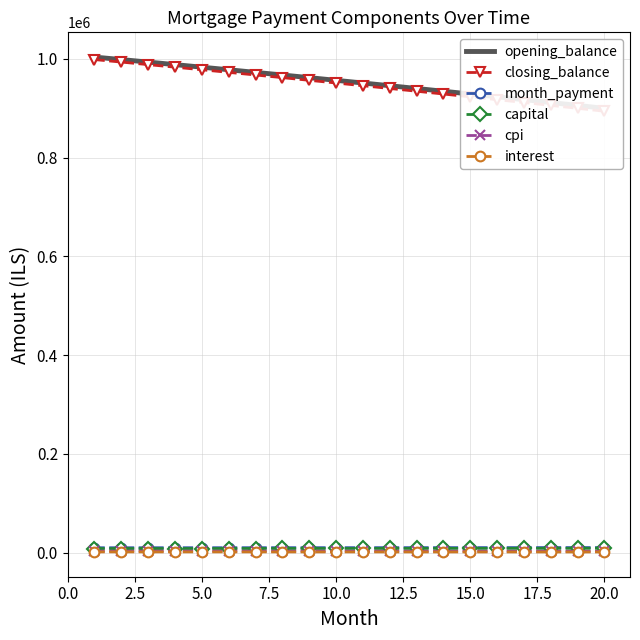

What position from the right is 2.5?

19